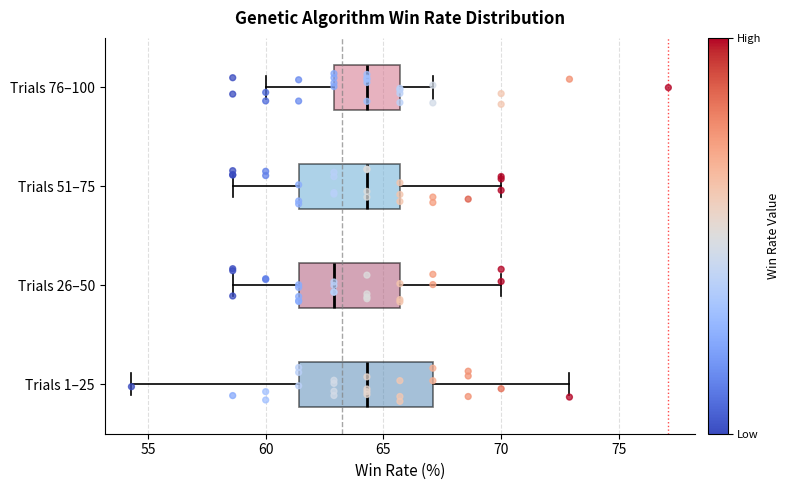

Which box has the furthest to the left median line?

Trials 26–50